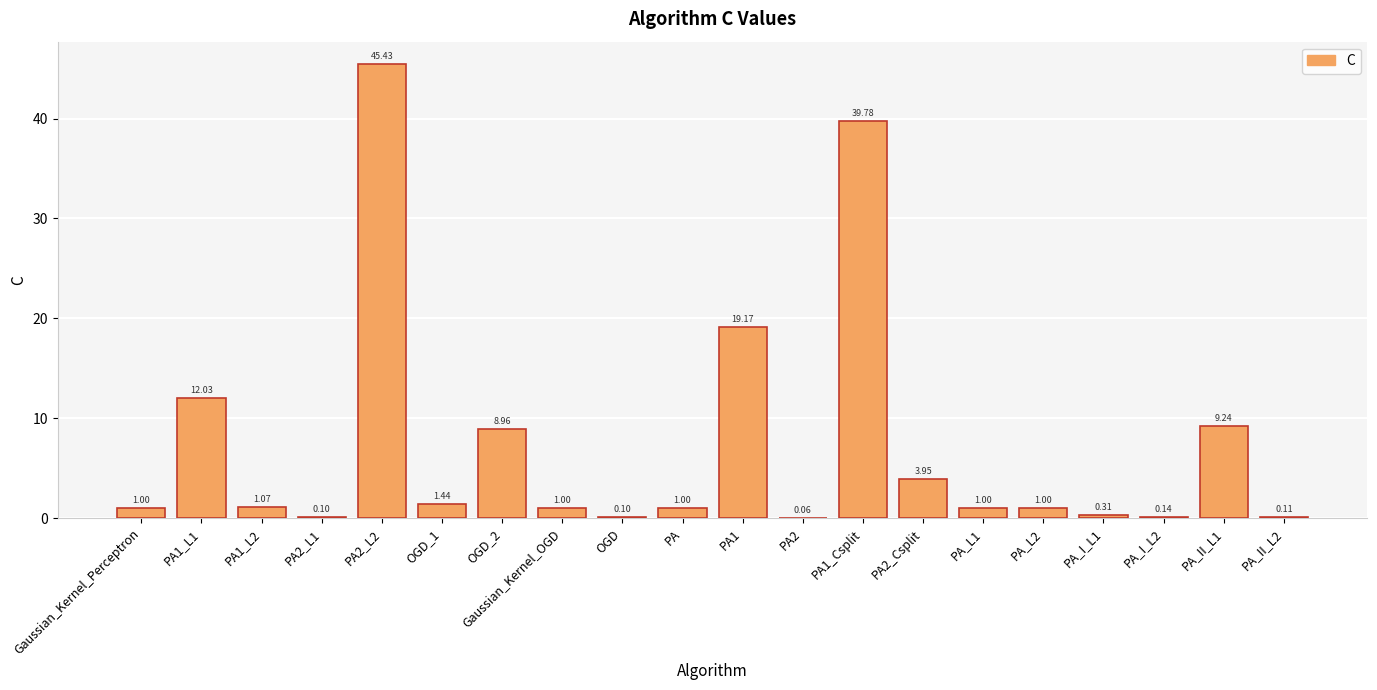

What is the sum of the values at PA2_Csplit and PA1?

23.1